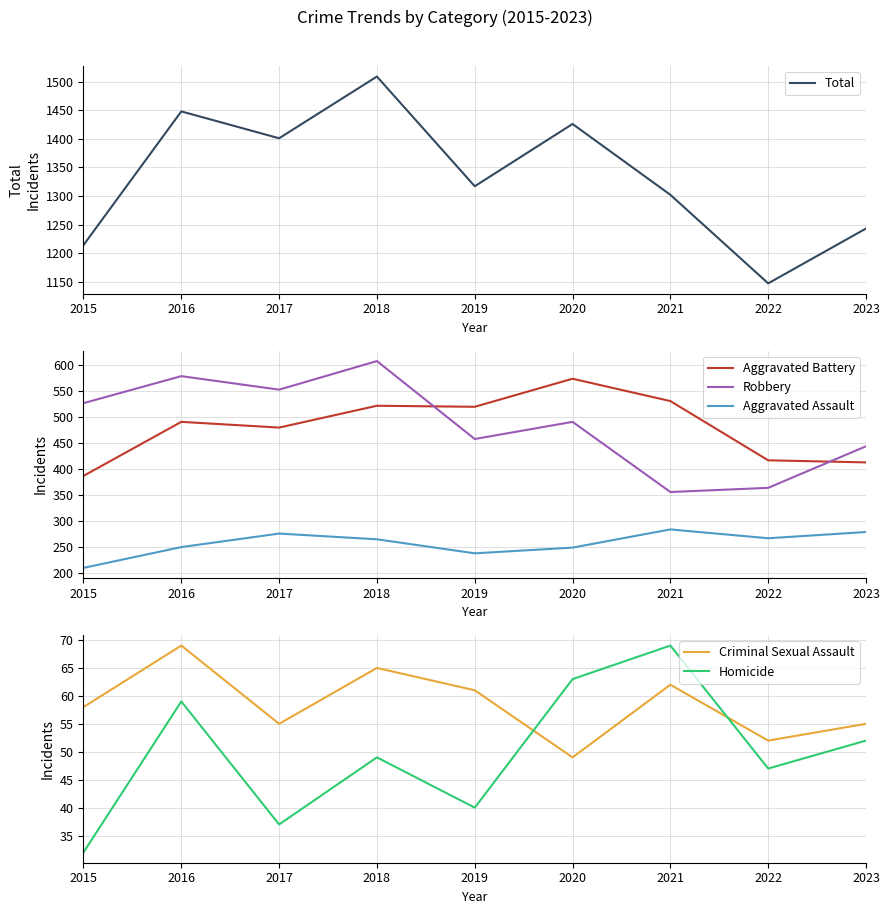

Rank the series by their maximum value, from highest to lowest.

Total, Robbery, Aggravated Battery, Aggravated Assault, Criminal Sexual Assault, Homicide